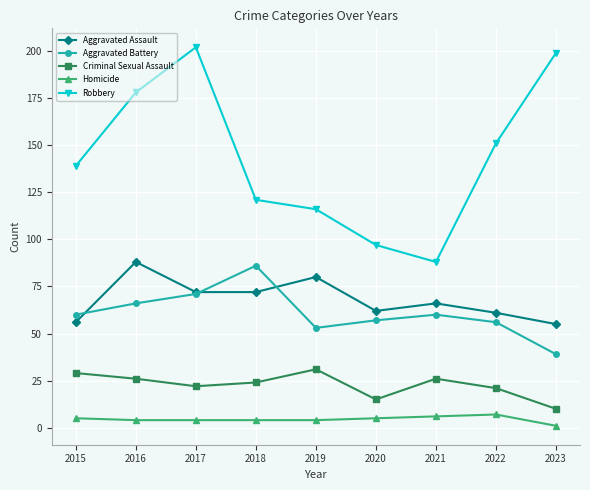

Which series changed the most between 2017 and 2020?

Robbery